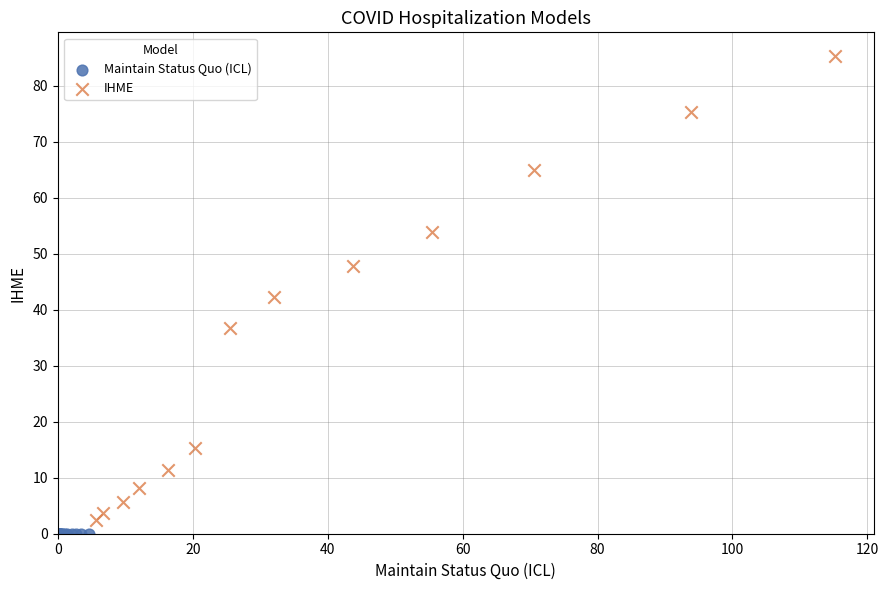

Which series reaches the minimum Y coordinate?

Maintain Status Quo (ICL)